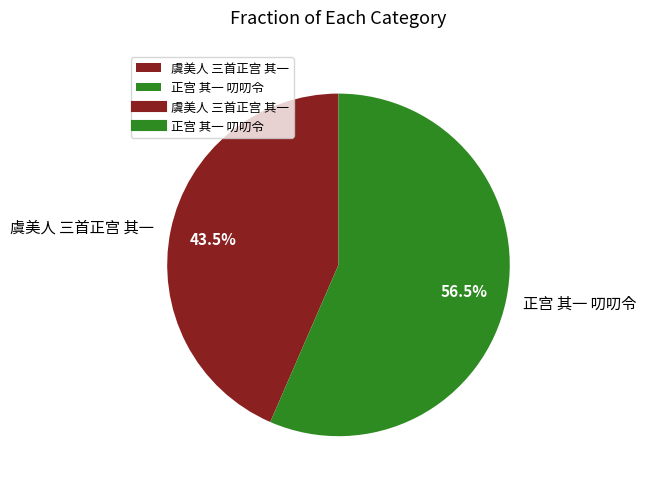

Does any single category account for the majority?

Yes